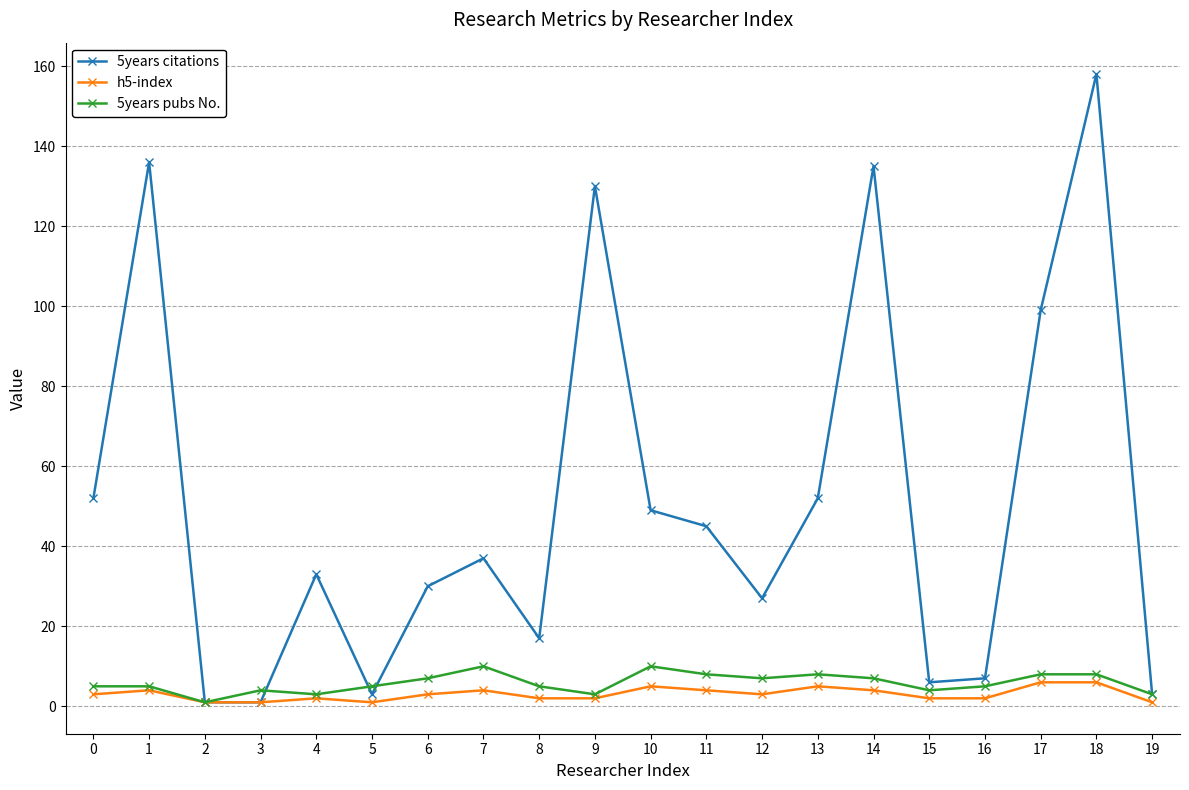

Which series has the largest total across all categories?

5years citations